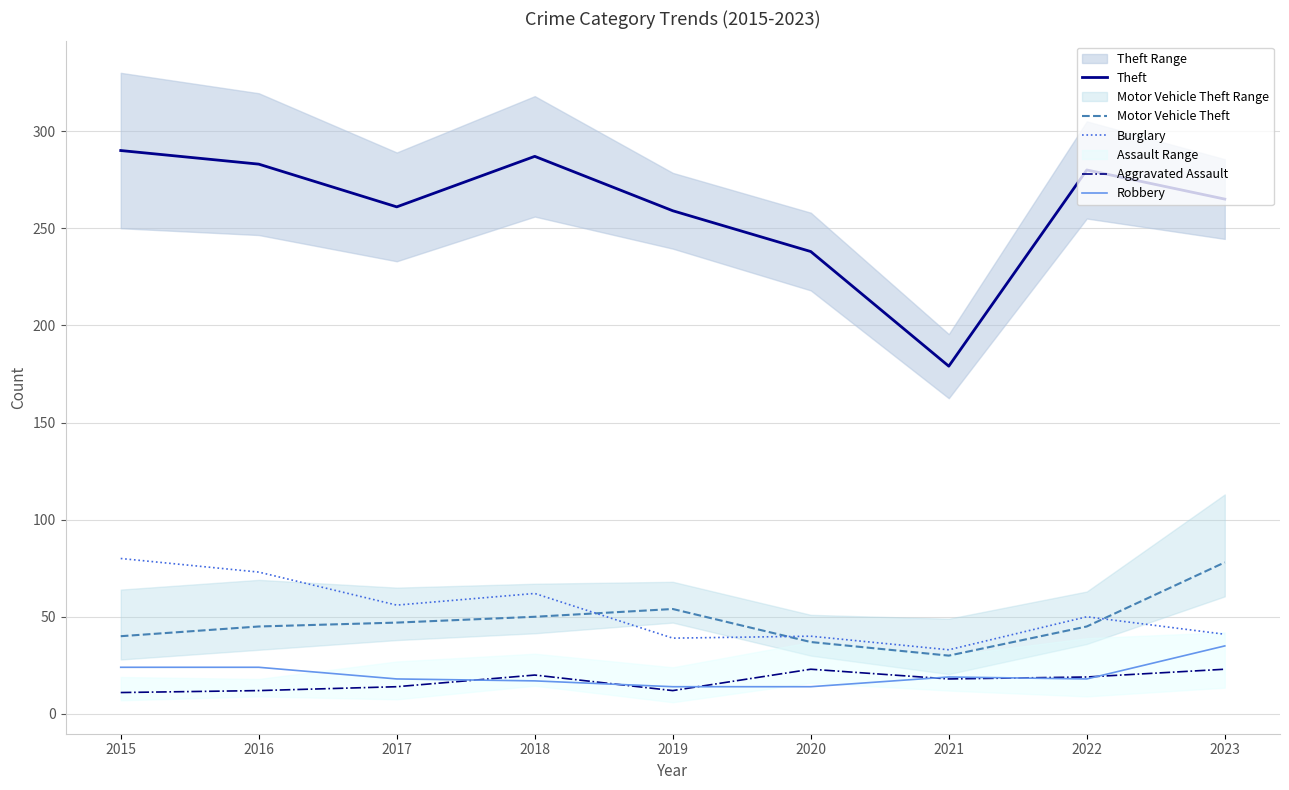

At which label is Theft closest to 234?

2020